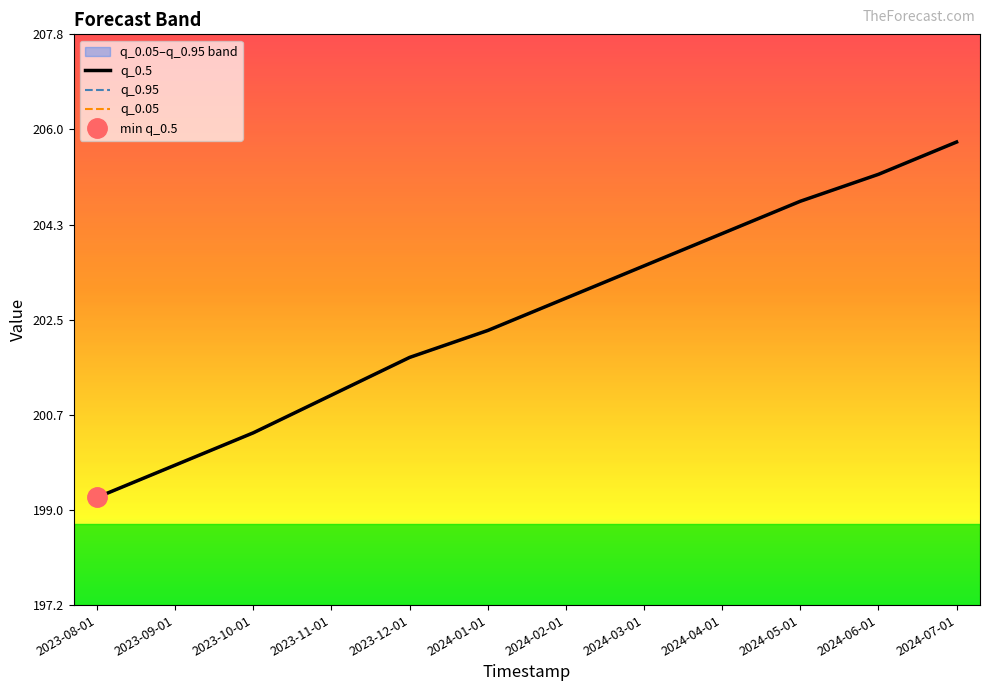

Reading right to left, transcribe all the data shown in this chart.

q_0.5: 2024-07-01=205.8	2024-06-01=205.2	2024-05-01=204.7	2024-04-01=204.1	2024-03-01=203.5	2024-02-01=202.9	2024-01-01=202.3	2023-12-01=201.8	2023-11-01=201.1	2023-10-01=200.4	2023-09-01=199.8	2023-08-01=199.2
q_0.95: 2024-07-01=205.8	2024-06-01=205.2	2024-05-01=204.7	2024-04-01=204.1	2024-03-01=203.5	2024-02-01=202.9	2024-01-01=202.3	2023-12-01=201.8	2023-11-01=201.1	2023-10-01=200.4	2023-09-01=199.8	2023-08-01=199.2
q_0.05: 2024-07-01=205.8	2024-06-01=205.2	2024-05-01=204.7	2024-04-01=204.1	2024-03-01=203.5	2024-02-01=202.9	2024-01-01=202.3	2023-12-01=201.8	2023-11-01=201.1	2023-10-01=200.4	2023-09-01=199.8	2023-08-01=199.2